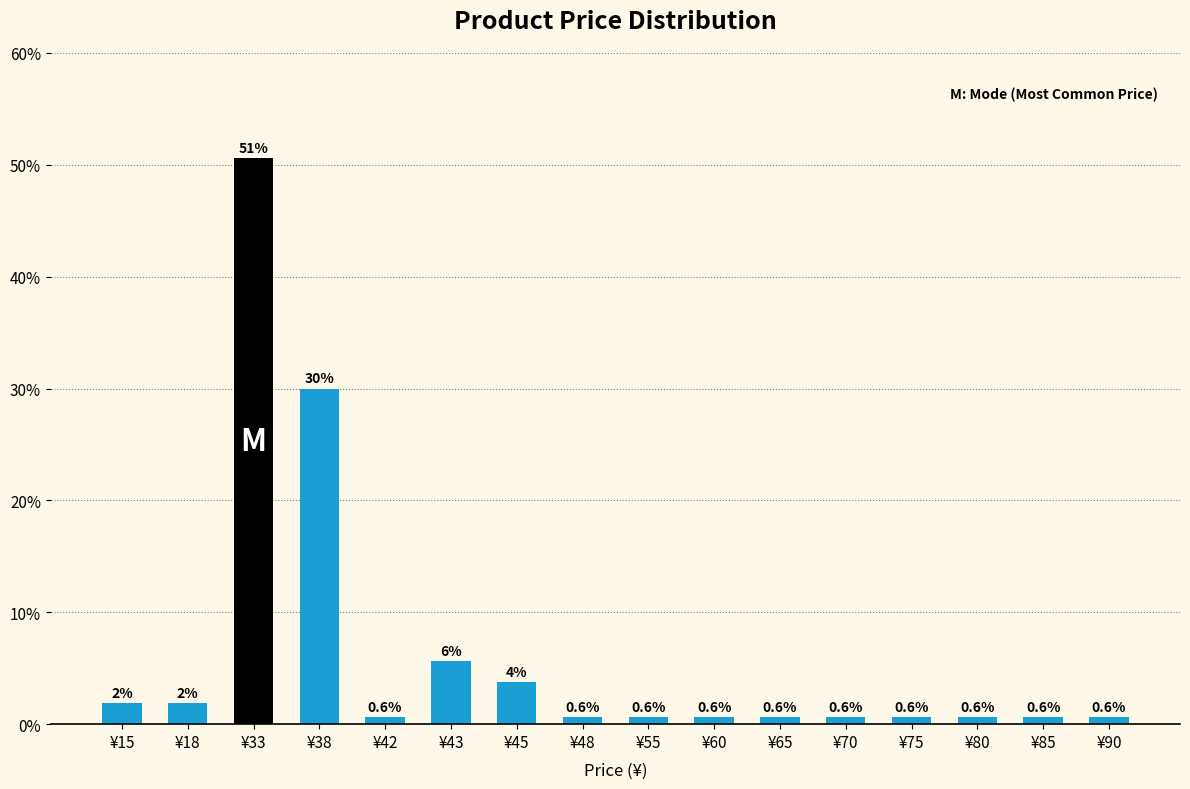

What is the difference between the maximum and minimum values?

50.0